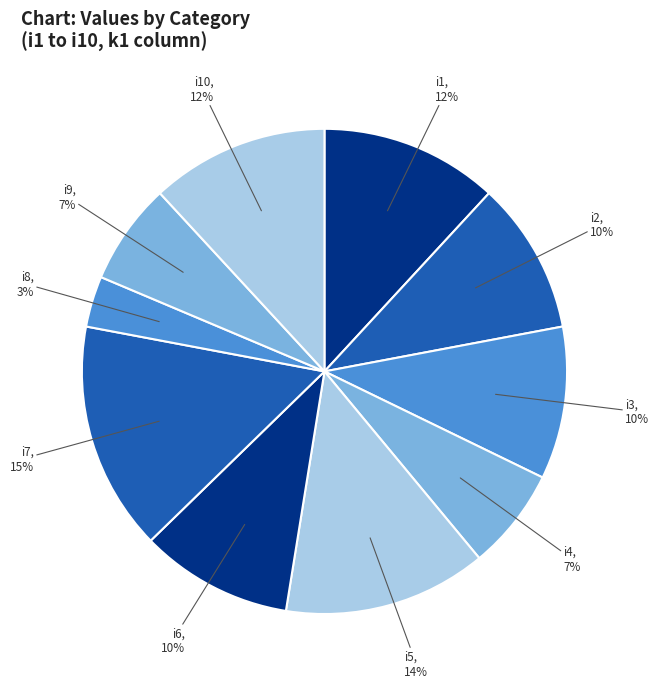

To the nearest percent, what percentage of the pie is i8?

3%